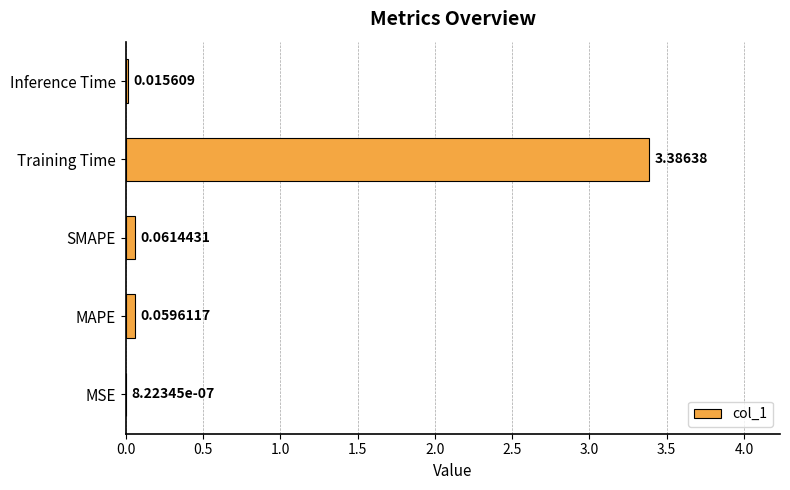

What is the sum of all values?

3.5